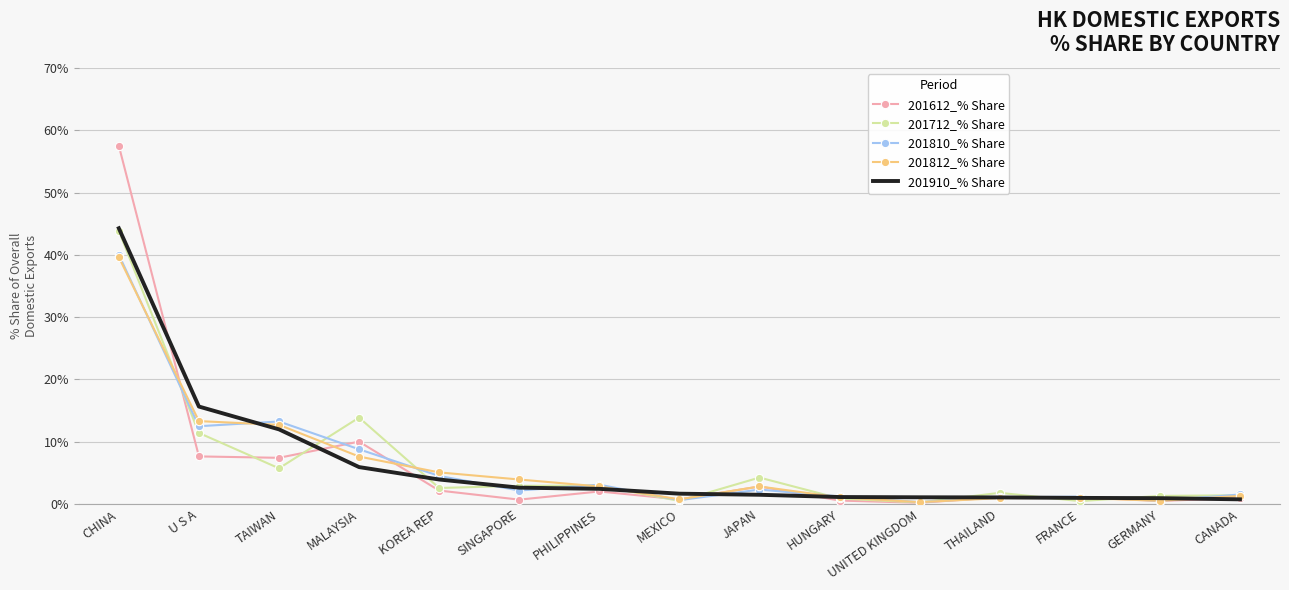

Which category has the highest value in the 201612_% Share series?

CHINA